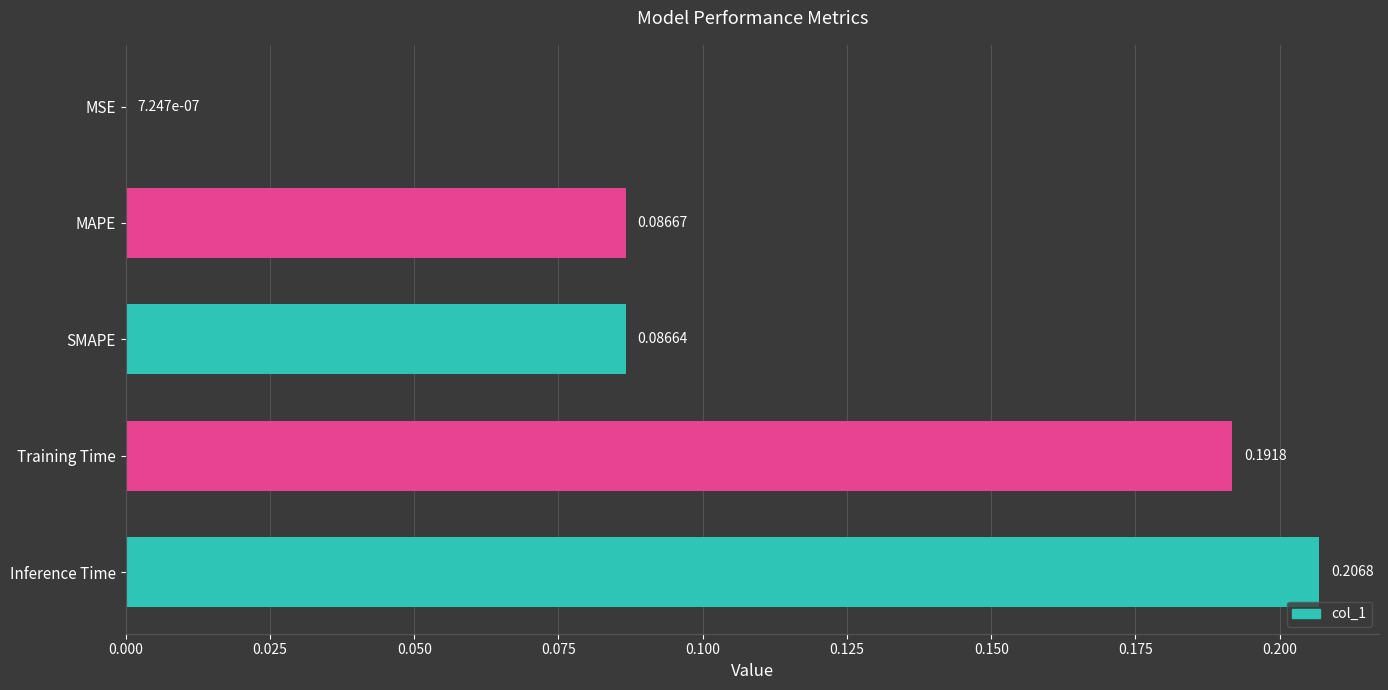

What is the change in value from MSE to Training Time?

+0.2